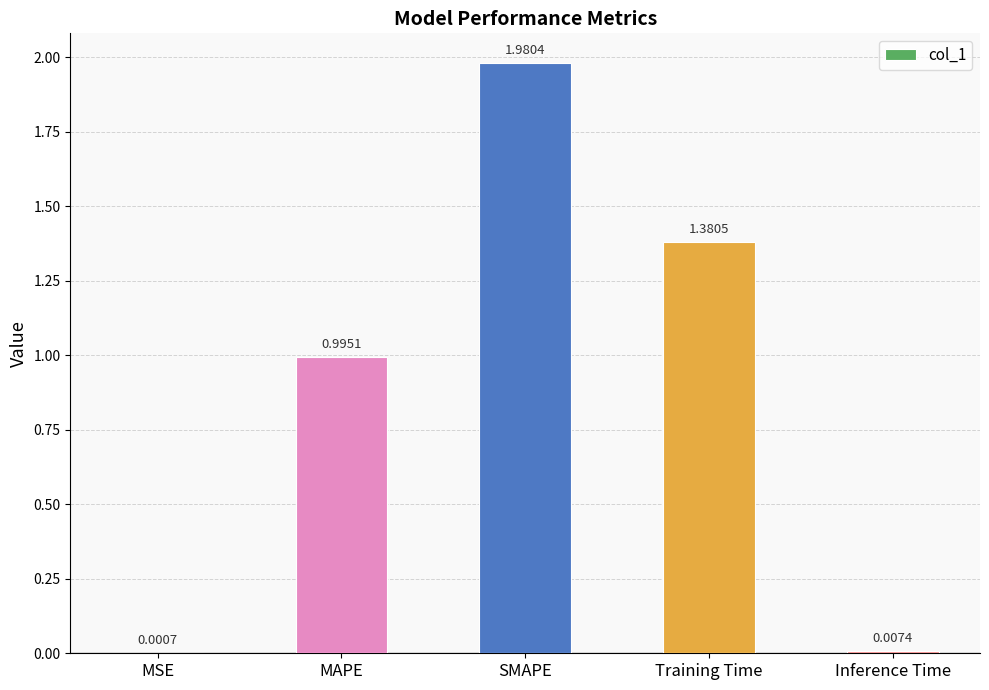

Which category has the highest value across all series?

SMAPE